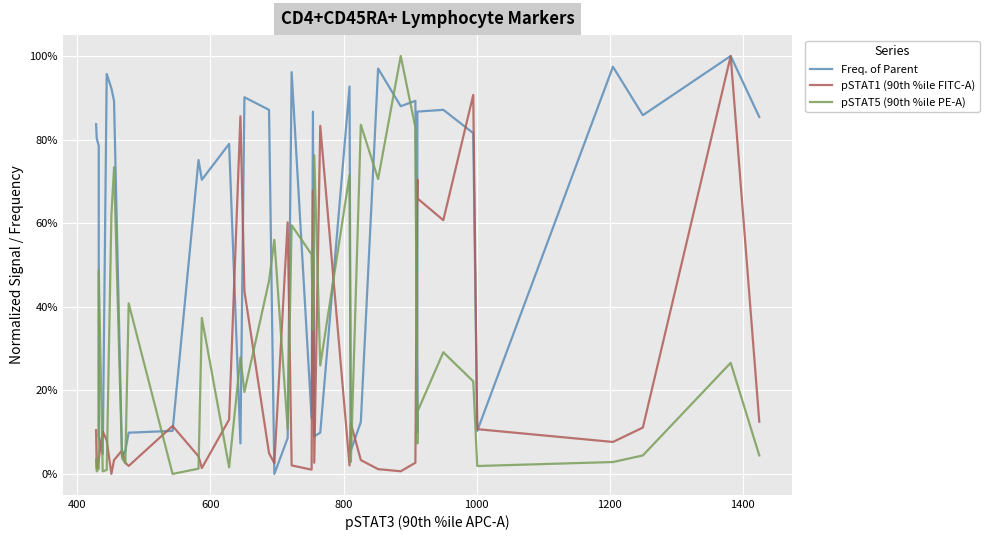

The value of Freq. of Parent at 24 is 0.0. True or false?

False